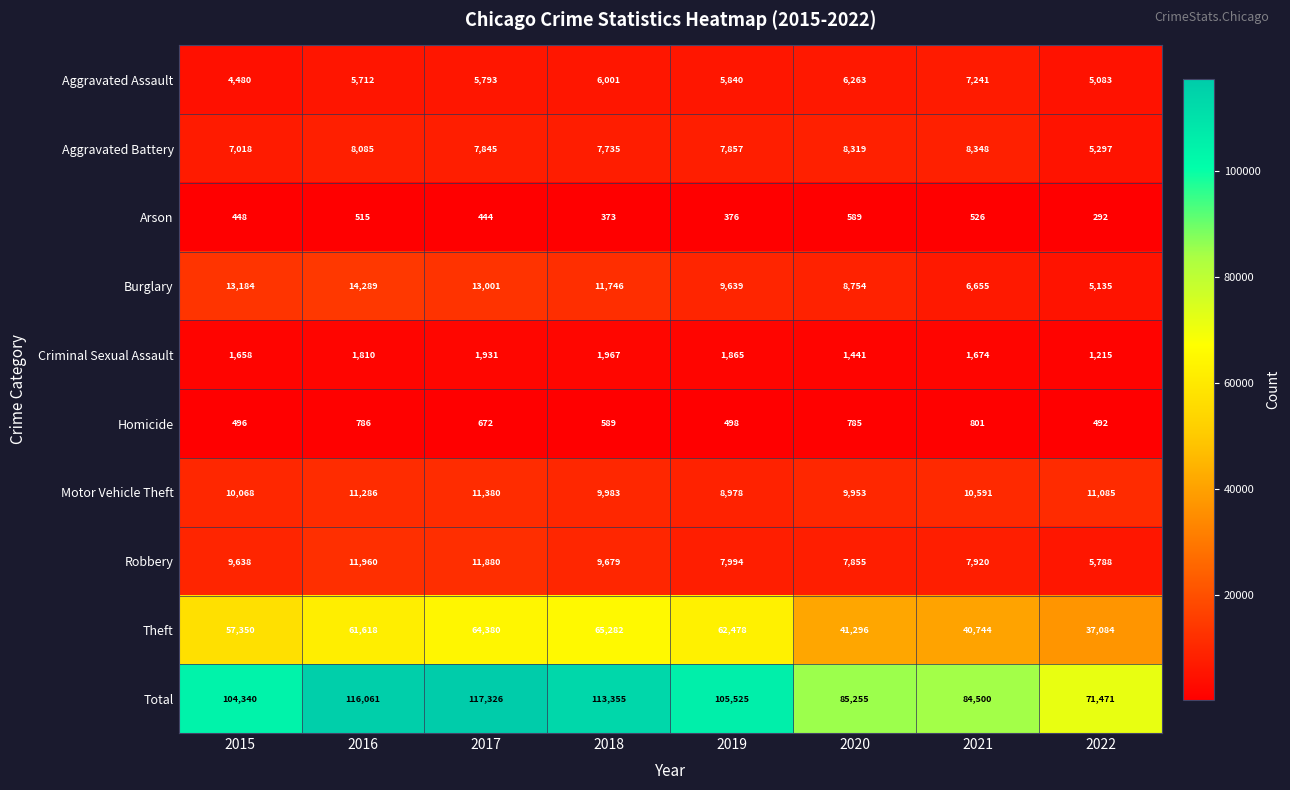

True or false: Aggravated Battery has a value of 13236 at 2017.

False